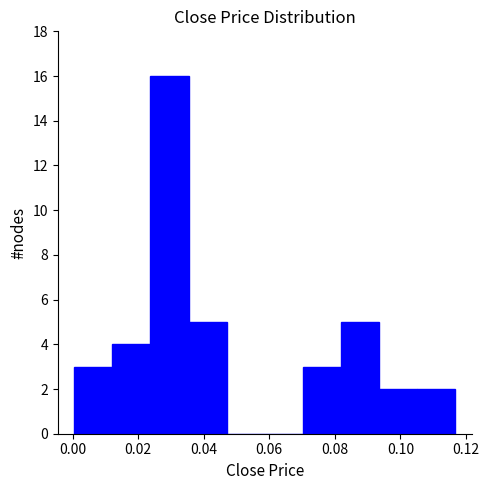

Reading left to right, list every bar in this chart as the range it spans on the x-axis followed by its height. Neither the bar edges nor the heights are printed on the chart, so give them approximately, as read against the axes.

0.000 to 0.012: 3
0.012 to 0.024: 4
0.024 to 0.036: 16
0.036 to 0.046: 5
0.046 to 0.058: 0
0.058 to 0.070: 0
0.070 to 0.082: 3
0.082 to 0.094: 5
0.094 to 0.106: 2
0.106 to 0.116: 2